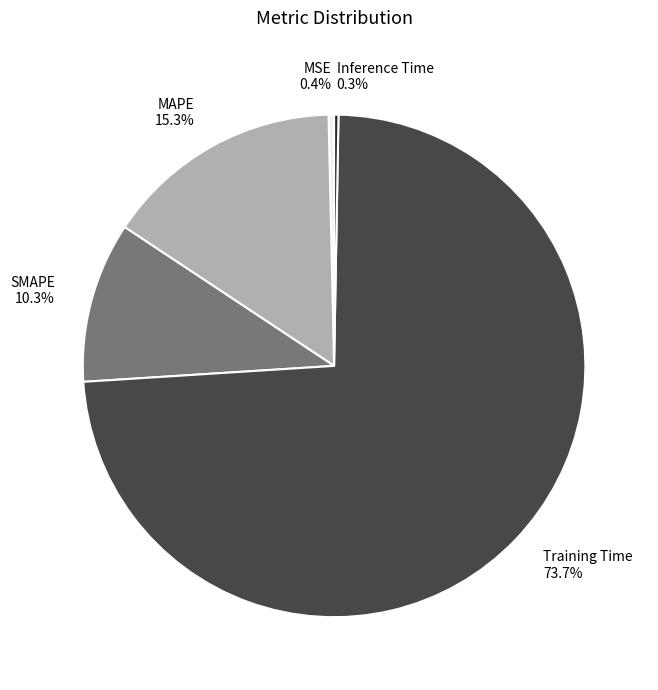

What percentage is the MAPE slice, to the nearest percent?

15%